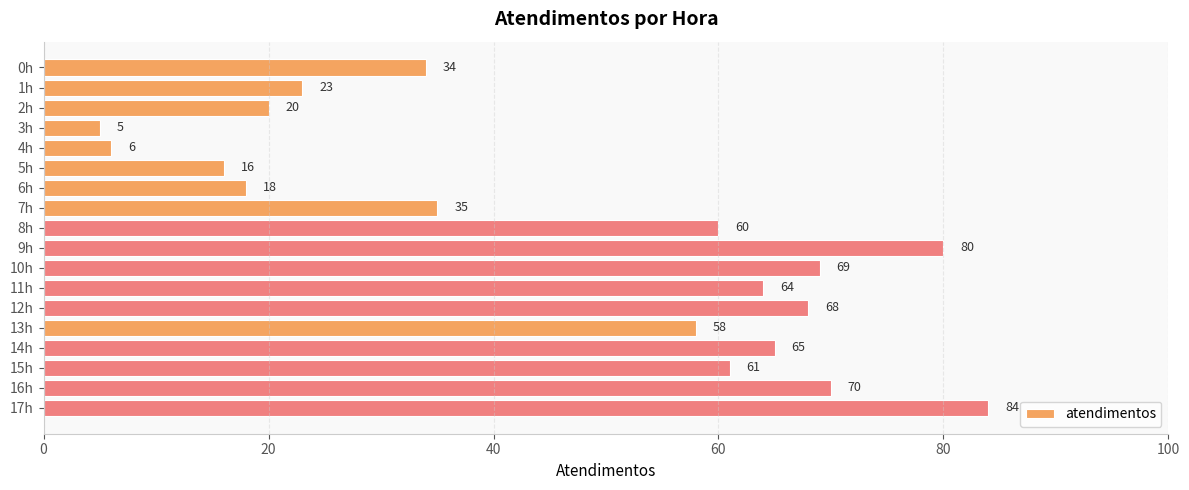

Reading top to bottom, what are all the values shown in this chart?

0h=34	1h=23	2h=20	3h=5	4h=6	5h=16	6h=18	7h=35	8h=60	9h=80	10h=69	11h=64	12h=68	13h=58	14h=65	15h=61	16h=70	17h=84